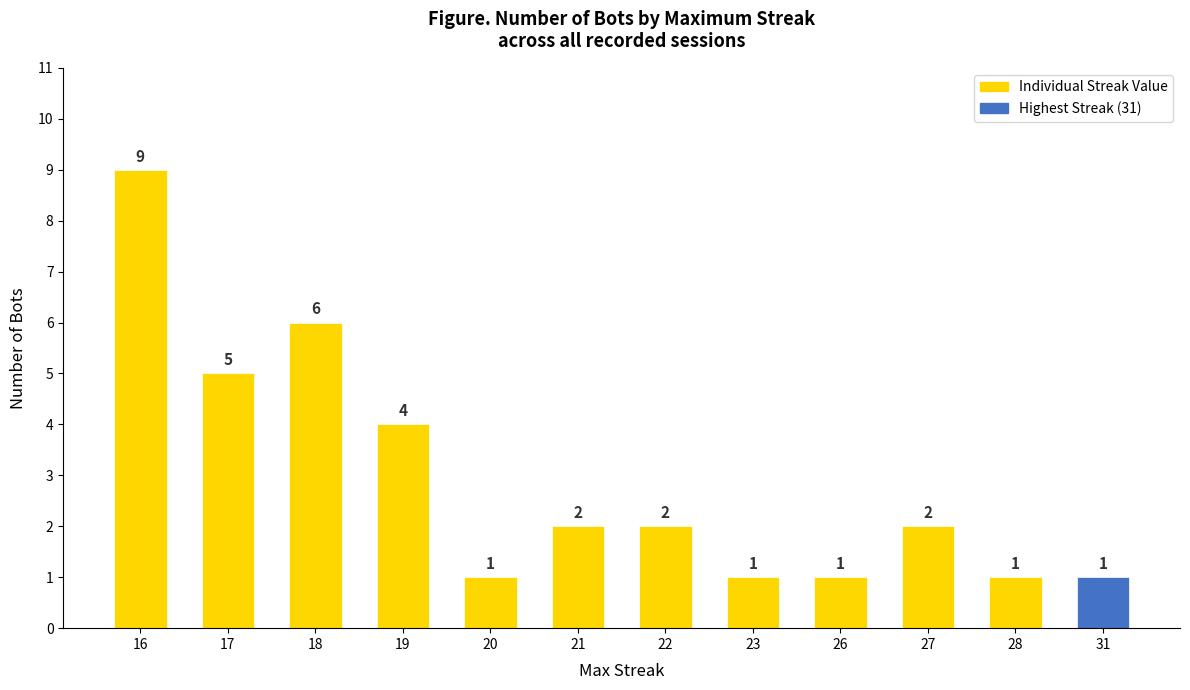

Which category has the highest value across all series?

16